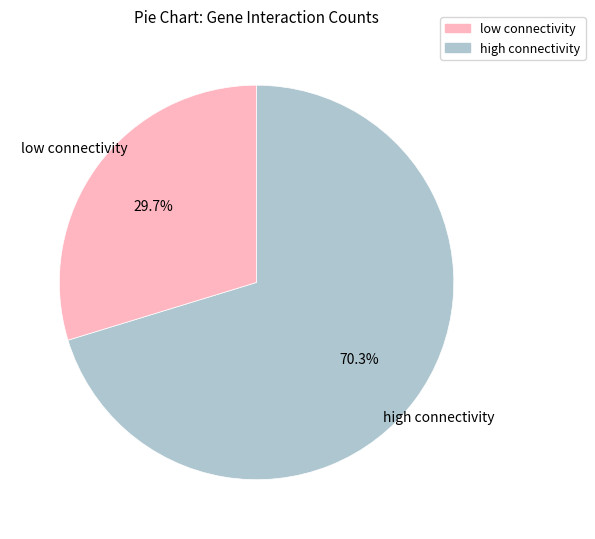

Rank the categories by value from highest to lowest.

high connectivity, low connectivity